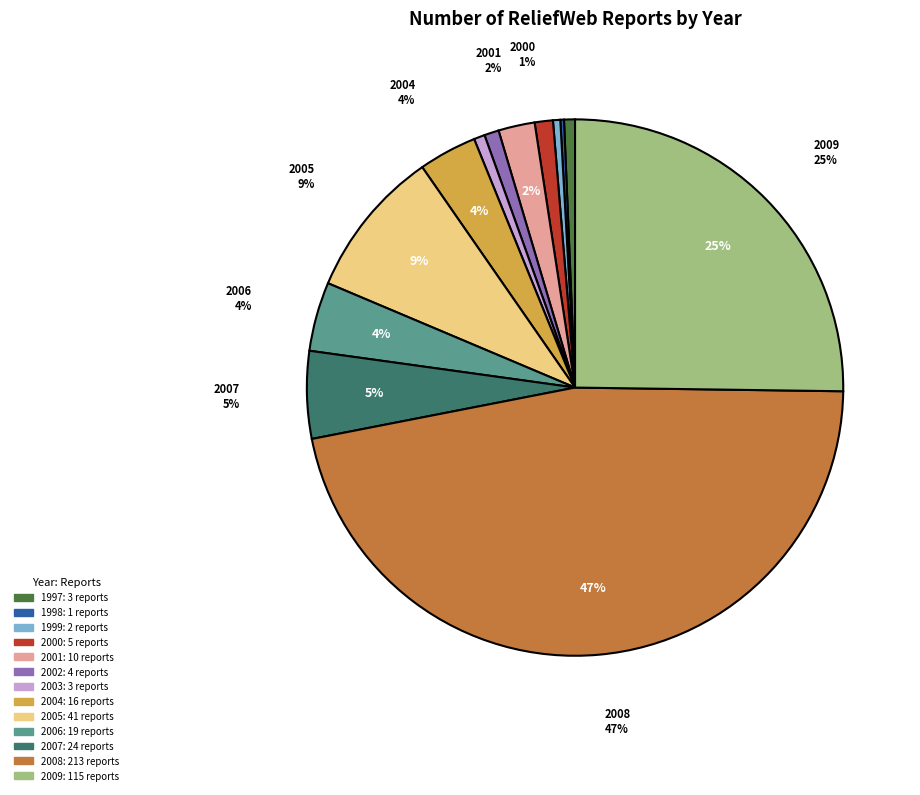

Is 2009 the majority of the pie?

No